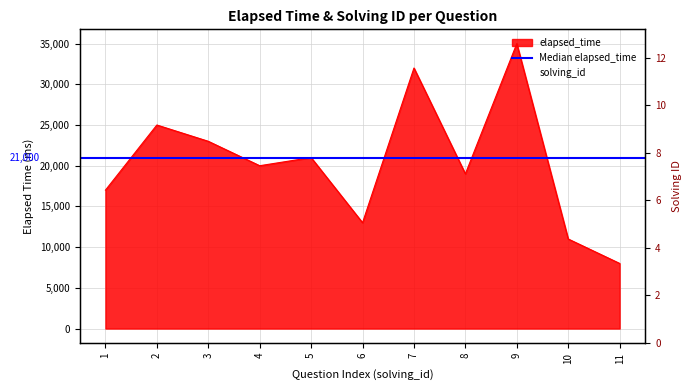

Reading left to right, list all the values displayed in this chart.

elapsed_time: 1=17000	2=25000	3=23000	4=20000	5=21000	6=13000	7=32000	8=19000	9=35000	10=11000	11=8000
solving_id: 1=1	2=2	3=3	4=4	5=5	6=6	7=7	8=8	9=9	10=10	11=11